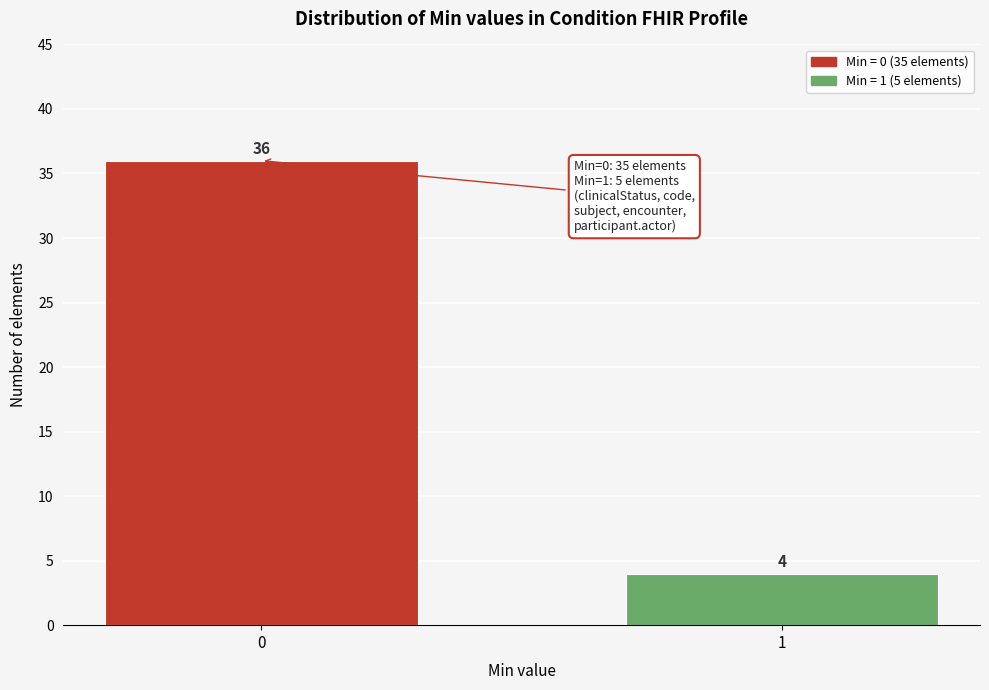

Reading left to right, transcribe all the data shown in this chart.

36	4